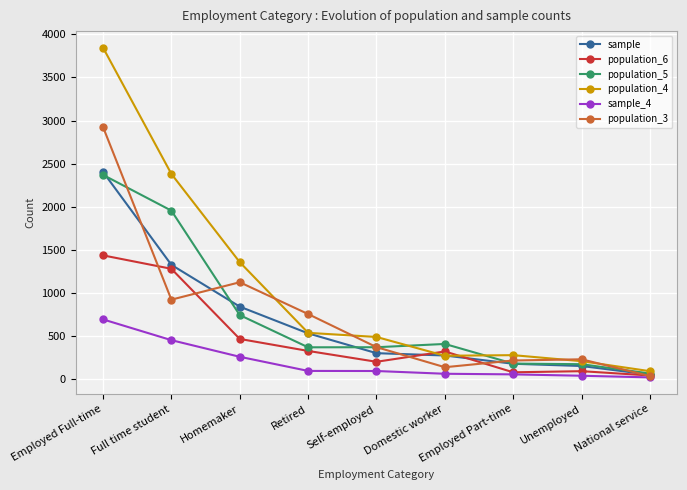

What position from the right is Domestic worker?

4